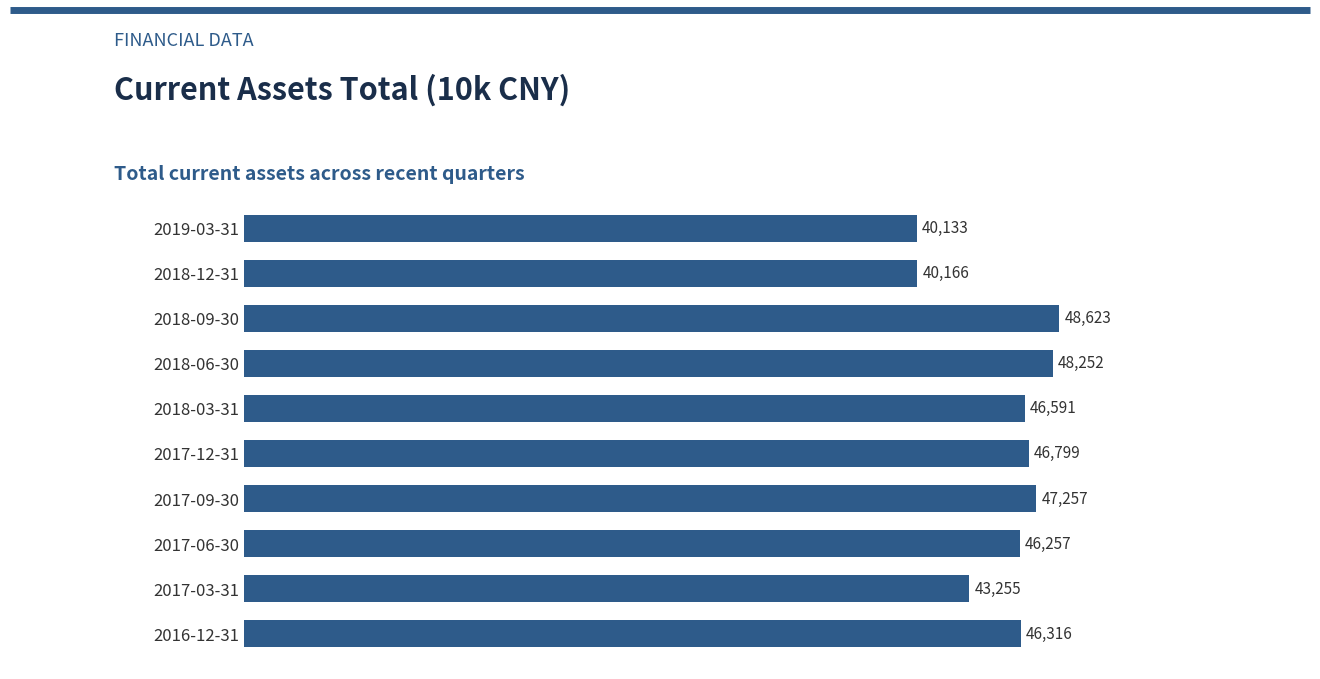

Does the chart contain any negative values?

No